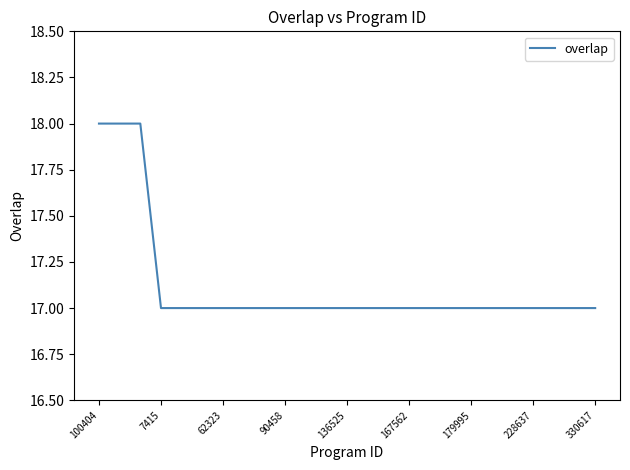

What is the greatest value displayed?

18